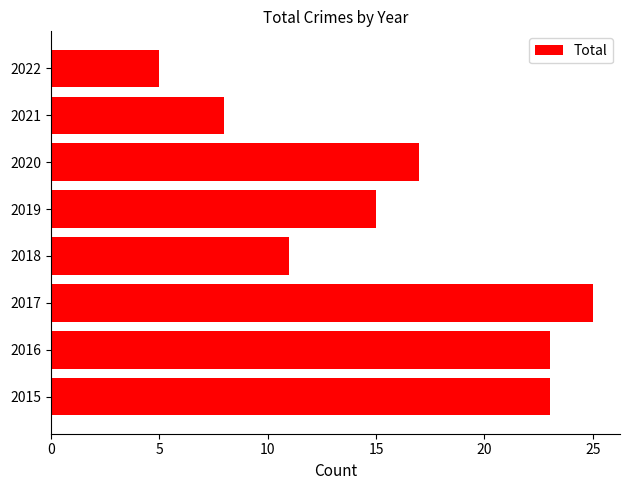

Read the value at 2019.

15